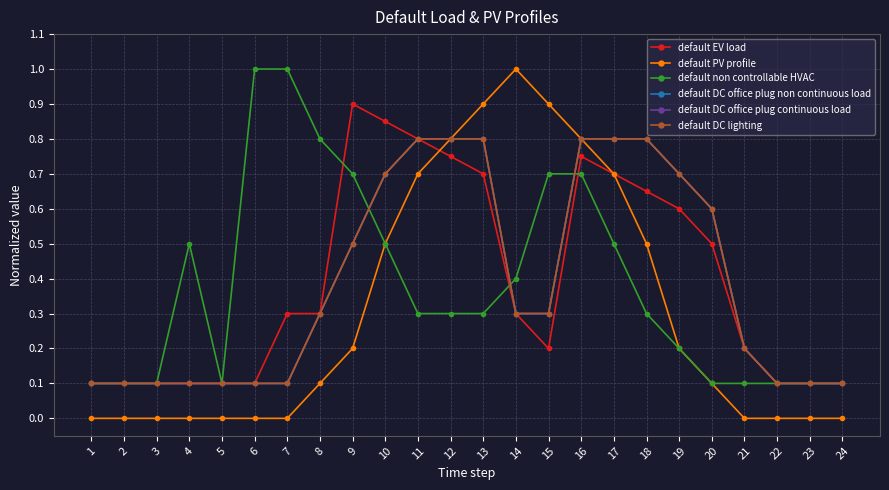

How many interior local valleys does the default EV load series have?

1